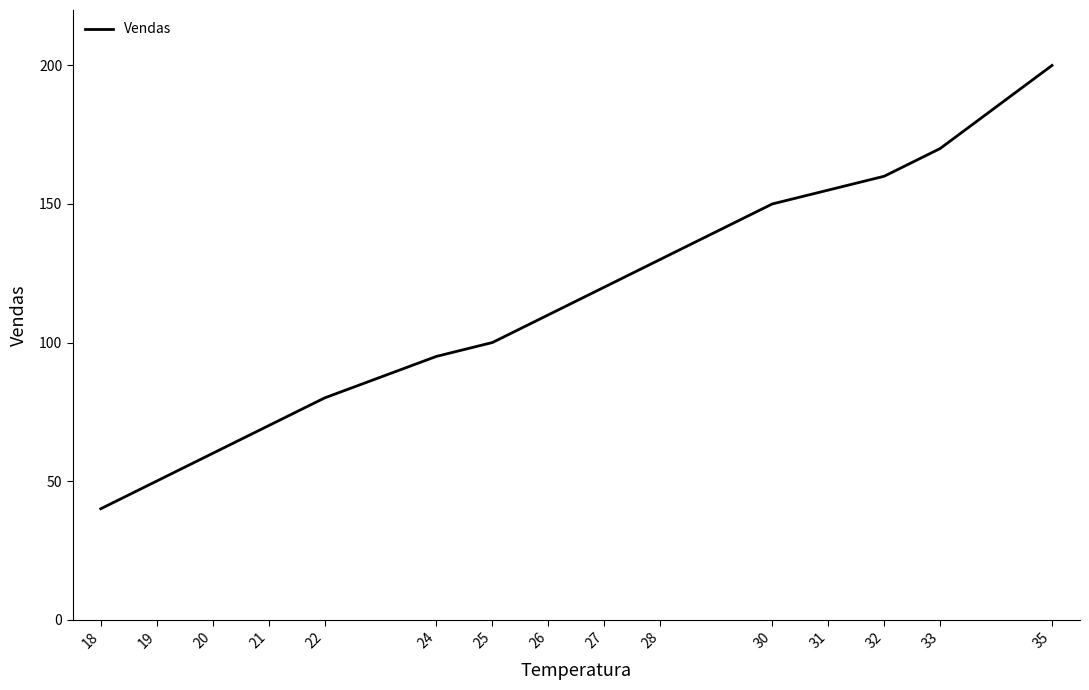

True or false: the data shows 95 at 24.

True